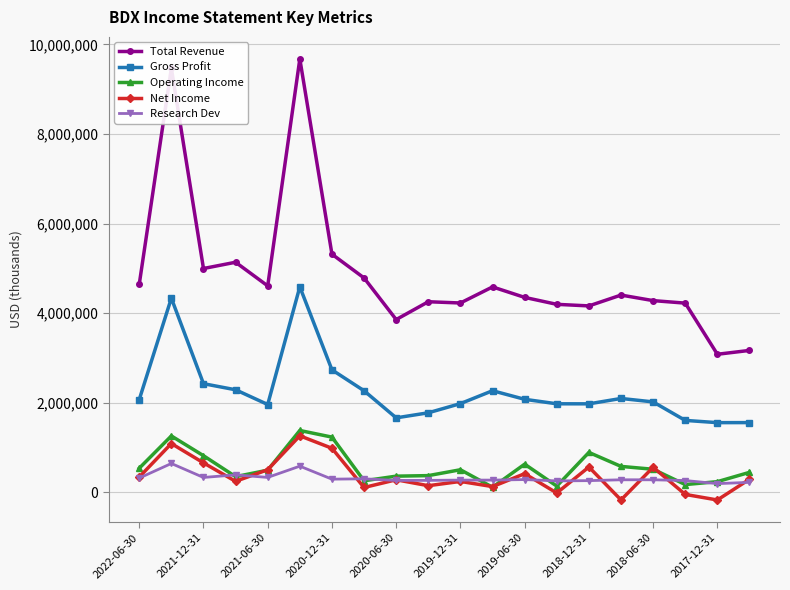

In Total Revenue, how many points are lower than both neighbors (excluding endpoints)?

6